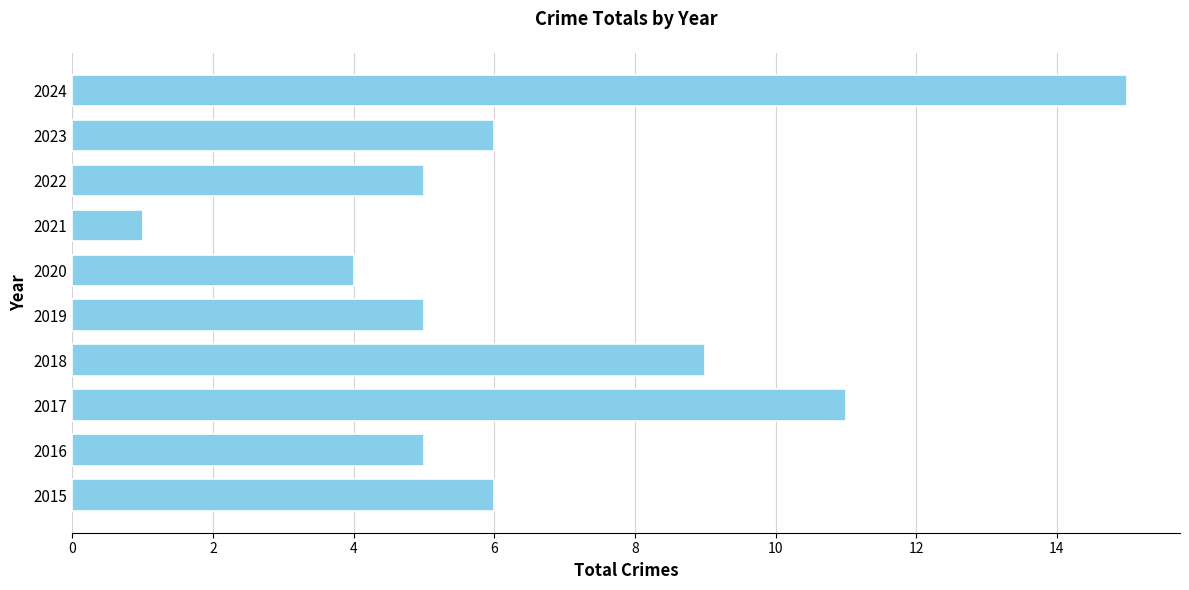

The value at 2018 is 9. True or false?

True